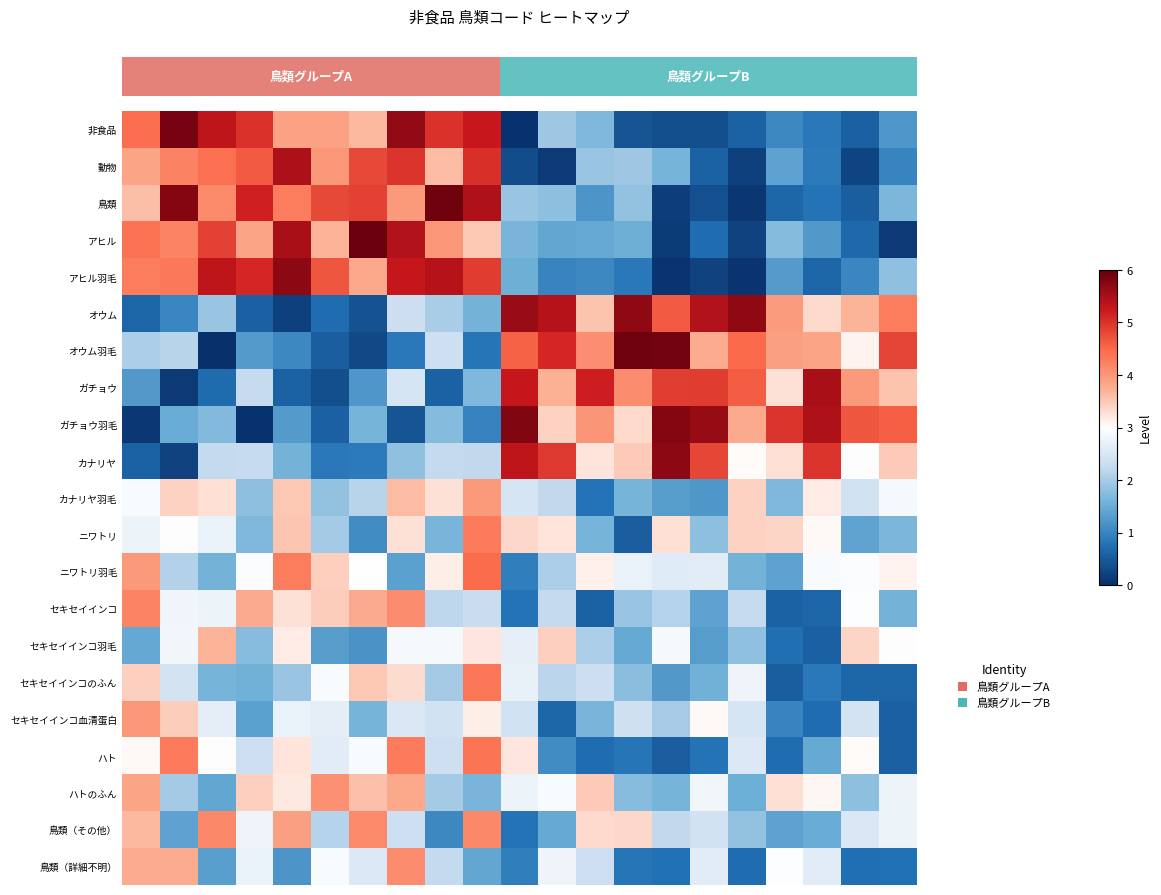

At how many categories does at least one series exceed 2?

21